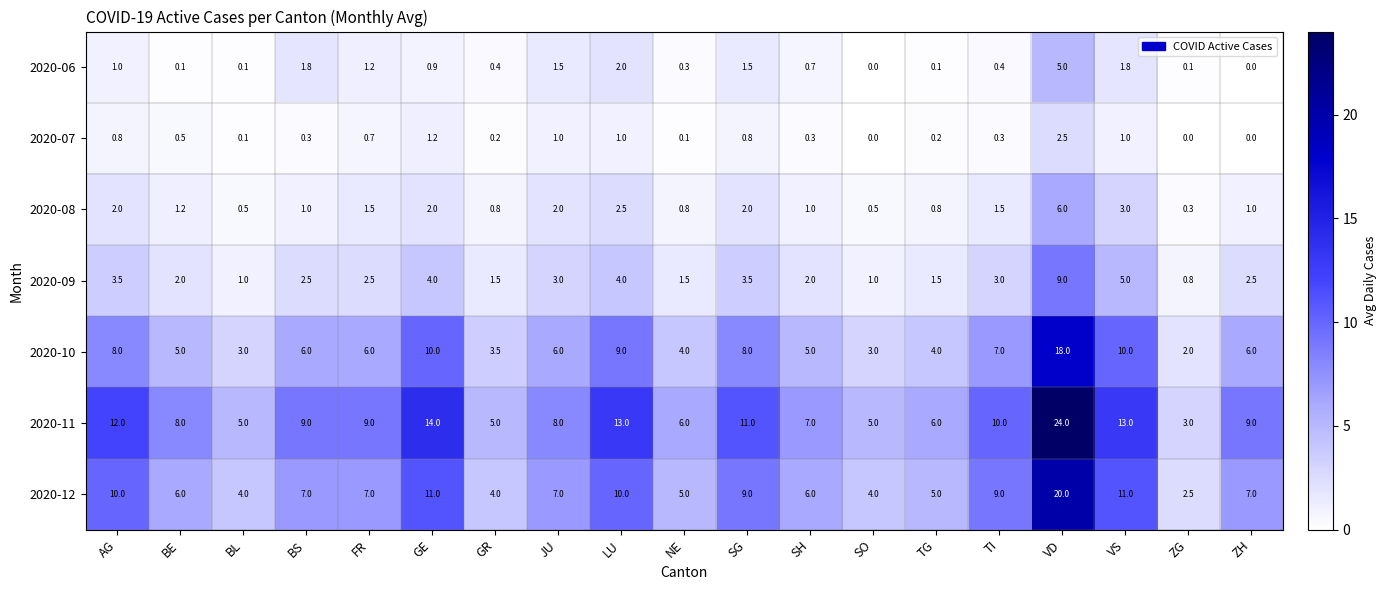

Between AG and SO, which series saw the biggest shift?

2020-11